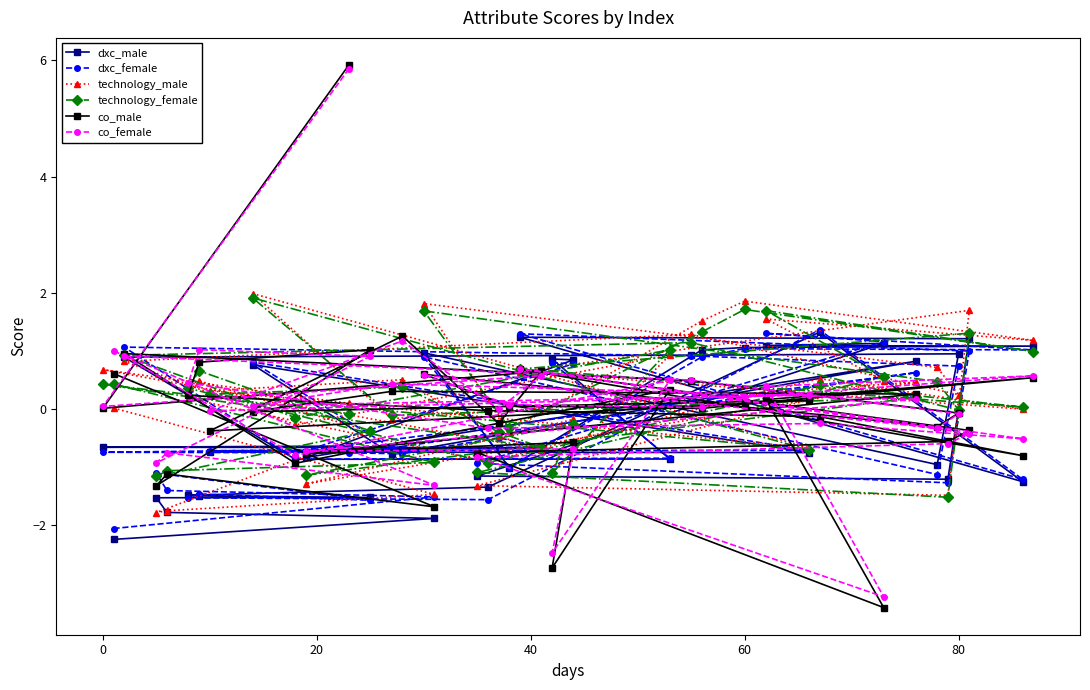

What is the maximum value shown in the chart?

5.9